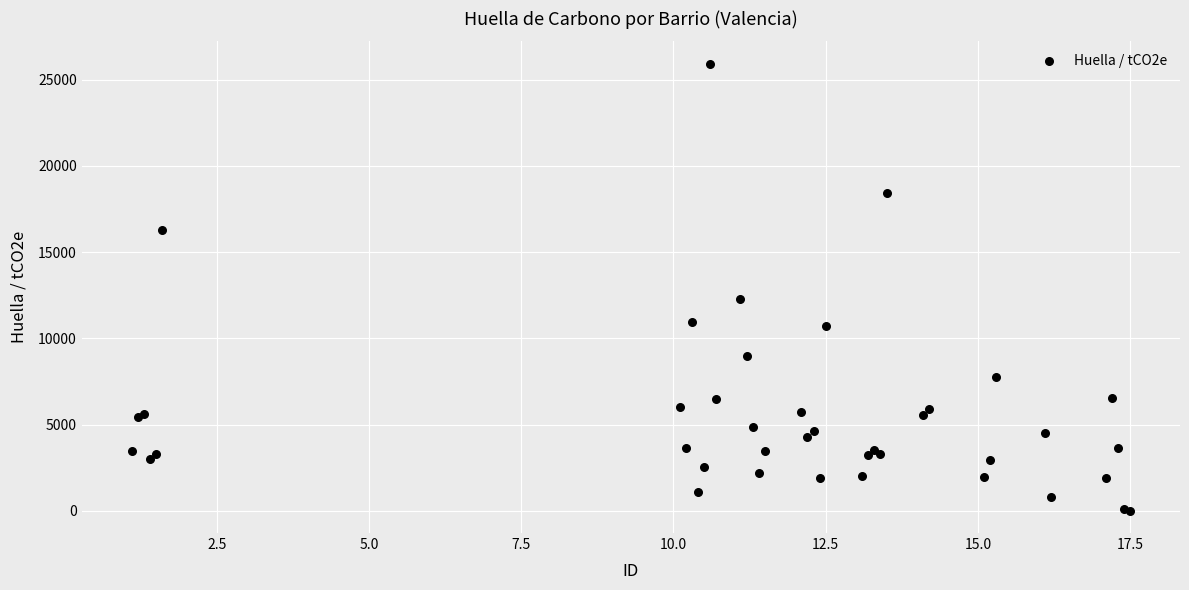

What Y value in the scatter plot is closest to 12967?

12269.9